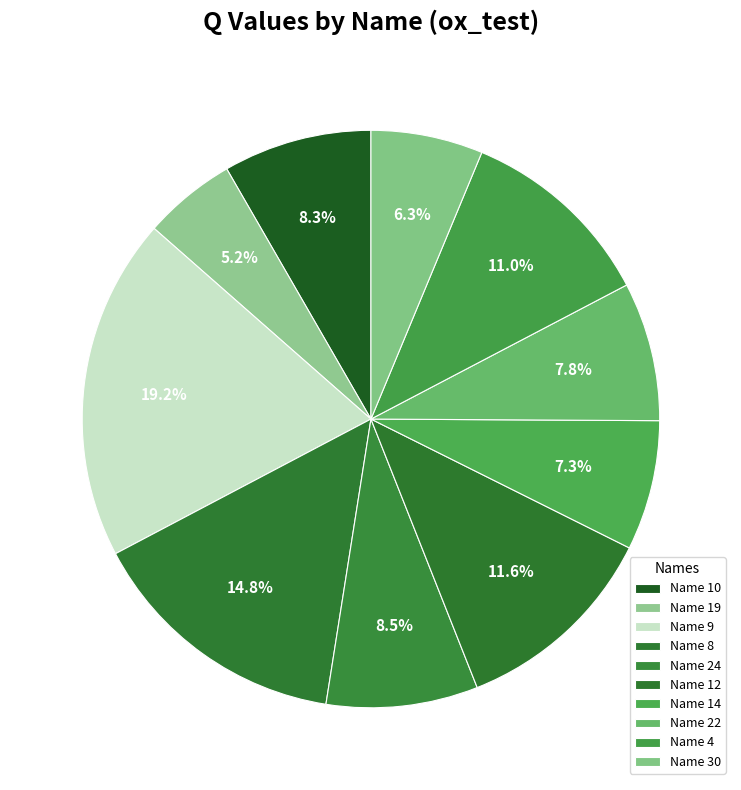

Which slice is the smallest?

Name 19